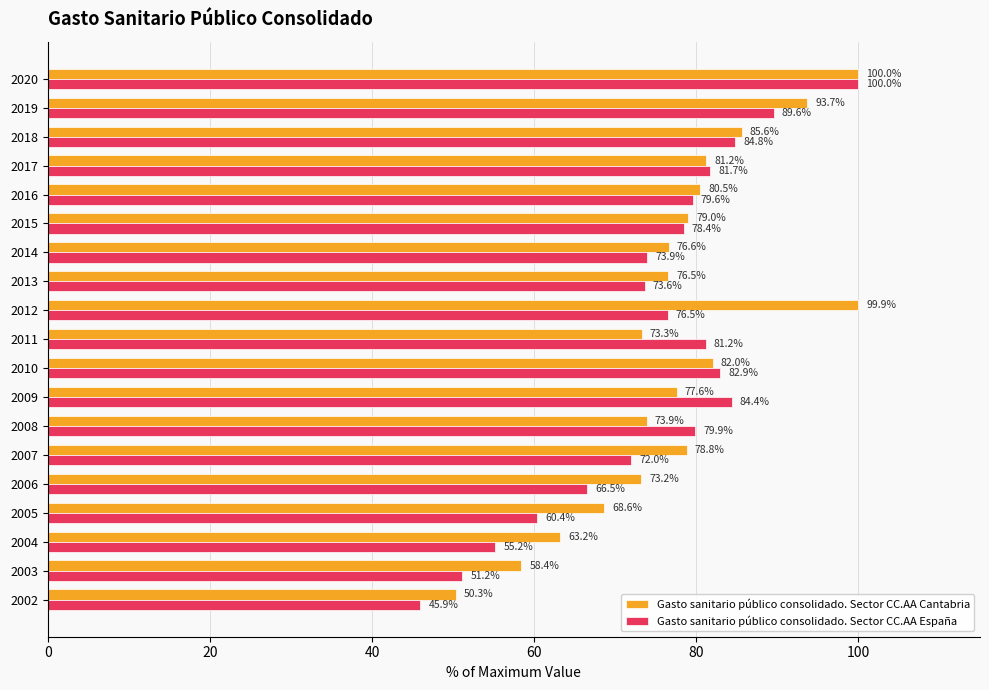

What is the approximate value of Gasto sanitario público consolidado. Sector CC.AA España at 2016?

79.6